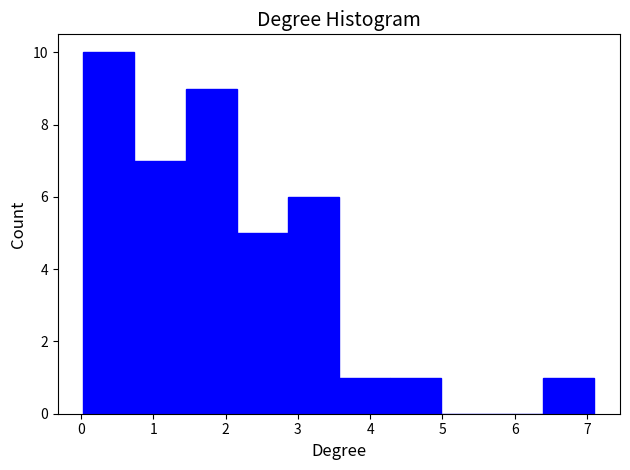

Reading left to right, transcribe this chart: for each bar, give the range it covers on the x-axis and its height. Neither the bar edges nor the heights are printed on the chart, so give them approximately, as read against the axes.

0.0 to 0.7: 10
0.7 to 1.4: 7
1.4 to 2.2: 9
2.2 to 2.9: 5
2.9 to 3.6: 6
3.6 to 4.3: 1
4.3 to 5.0: 1
5.0 to 5.7: 0
5.7 to 6.4: 0
6.4 to 7.1: 1